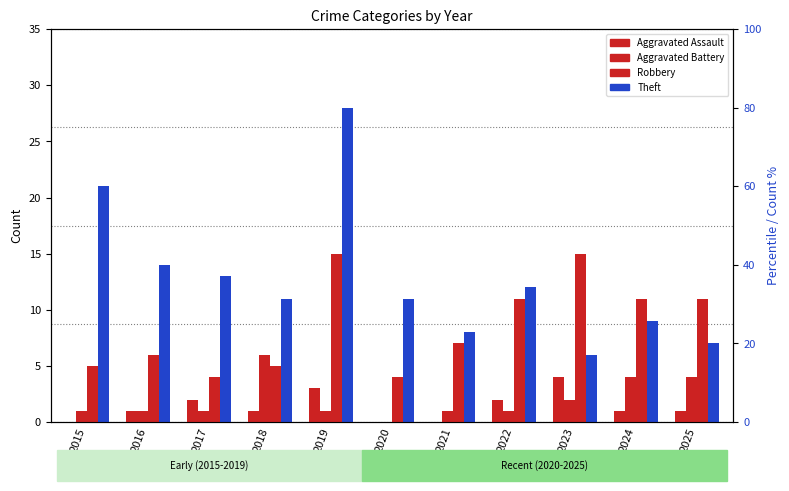

Is it true that Robbery equals 12 at 2021?

False